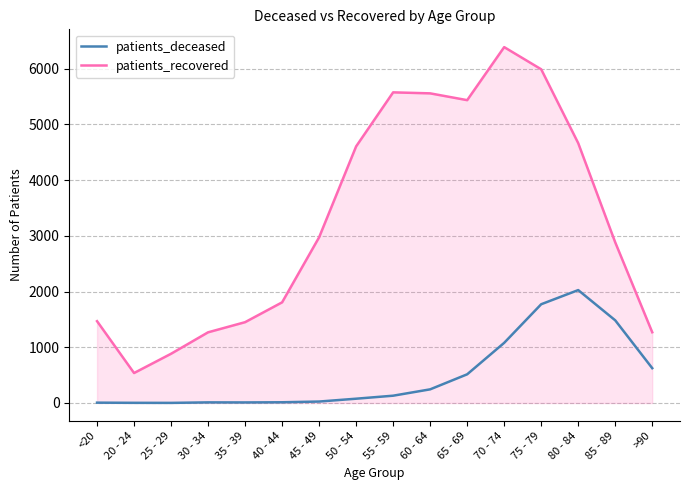

Is it true that patients_deceased equals 2583 at 75 - 79?

False